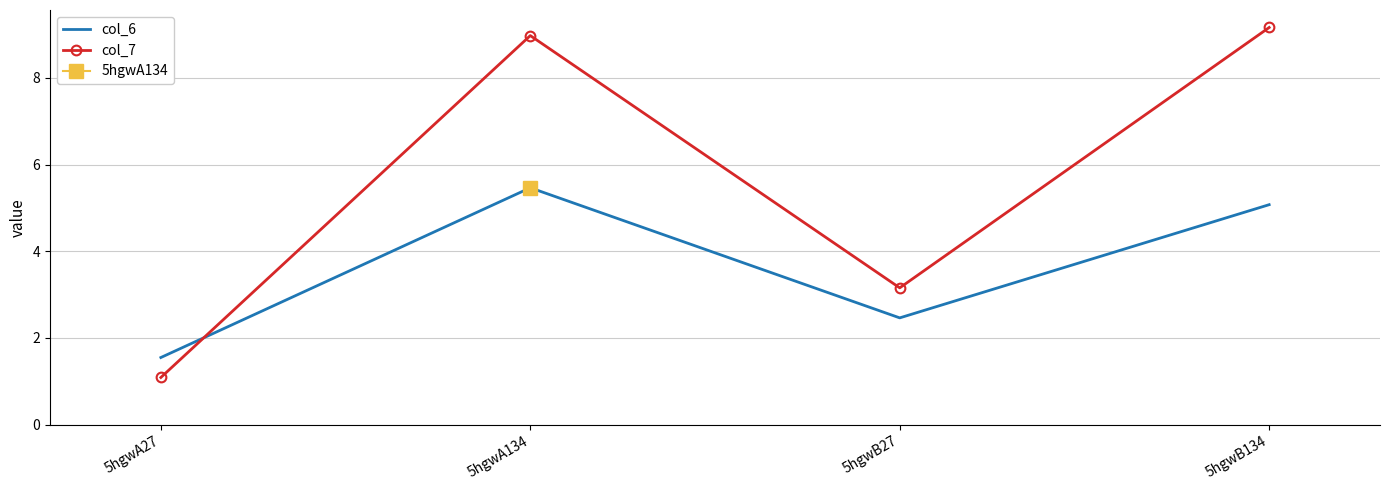

Which label corresponds to the smallest value in the chart?

5hgwA27